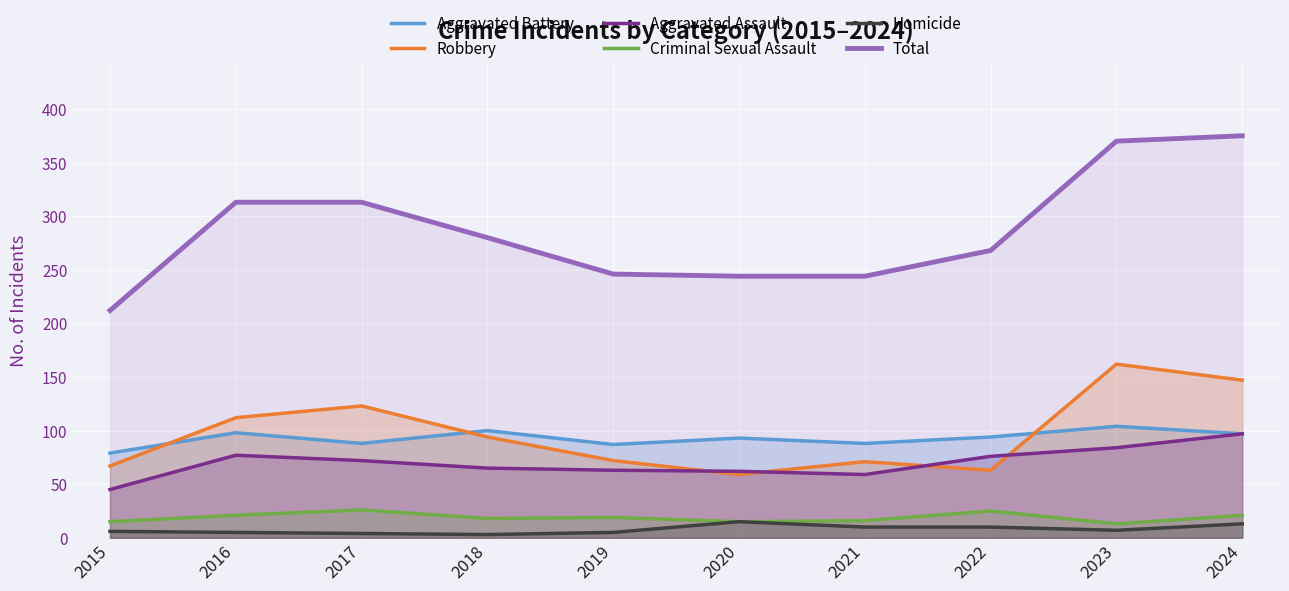

Reading right to left, what are all the values shown in this chart?

Aggravated Battery: 97	104	94	88	93	87	100	88	98	79
Robbery: 147	162	63	71	59	72	94	123	112	67
Aggravated Assault: 97	84	76	59	62	63	65	72	77	45
Criminal Sexual Assault: 21	13	25	16	15	19	18	26	21	15
Homicide: 13	7	10	10	15	5	3	4	5	6
Total: 375	370	268	244	244	246	280	313	313	212